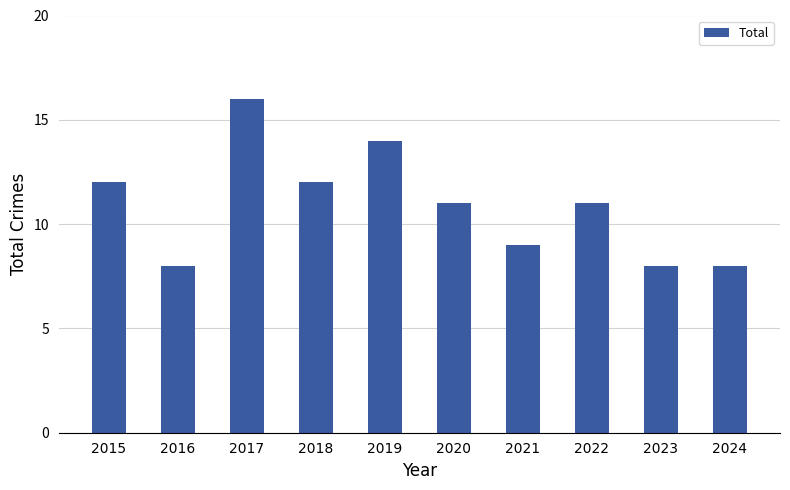

Reading right to left, transcribe all the data shown in this chart.

8	8	11	9	11	14	12	16	8	12